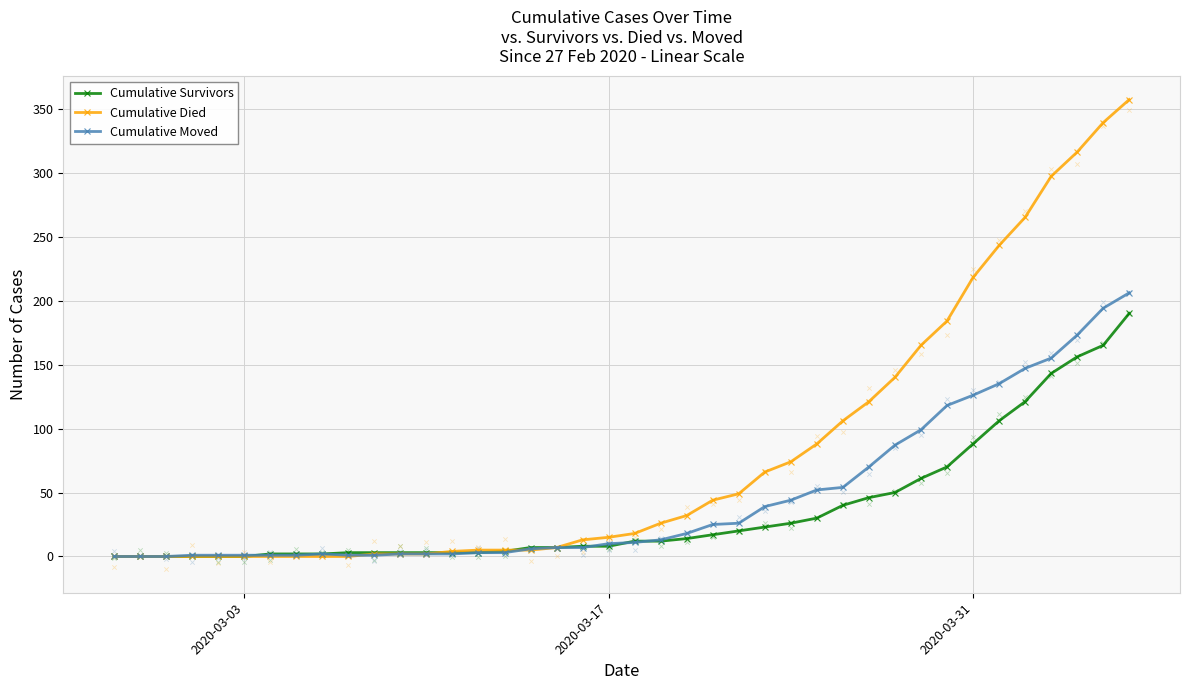

What is the maximum value for Cumulative Moved?

206